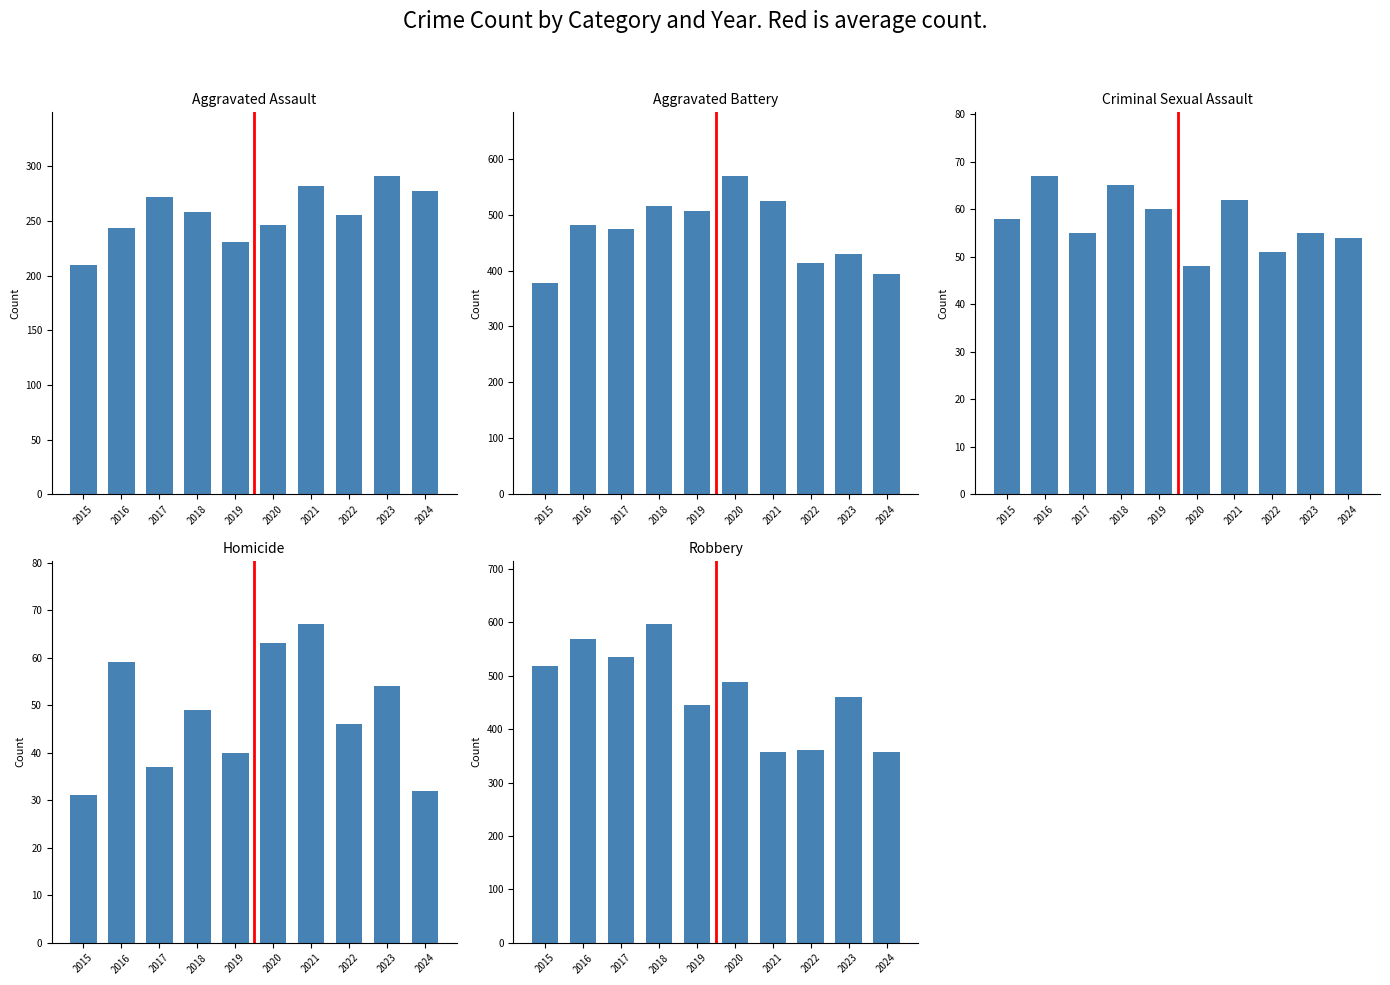

Between 2017 and 2018, which series saw the biggest shift?

Robbery